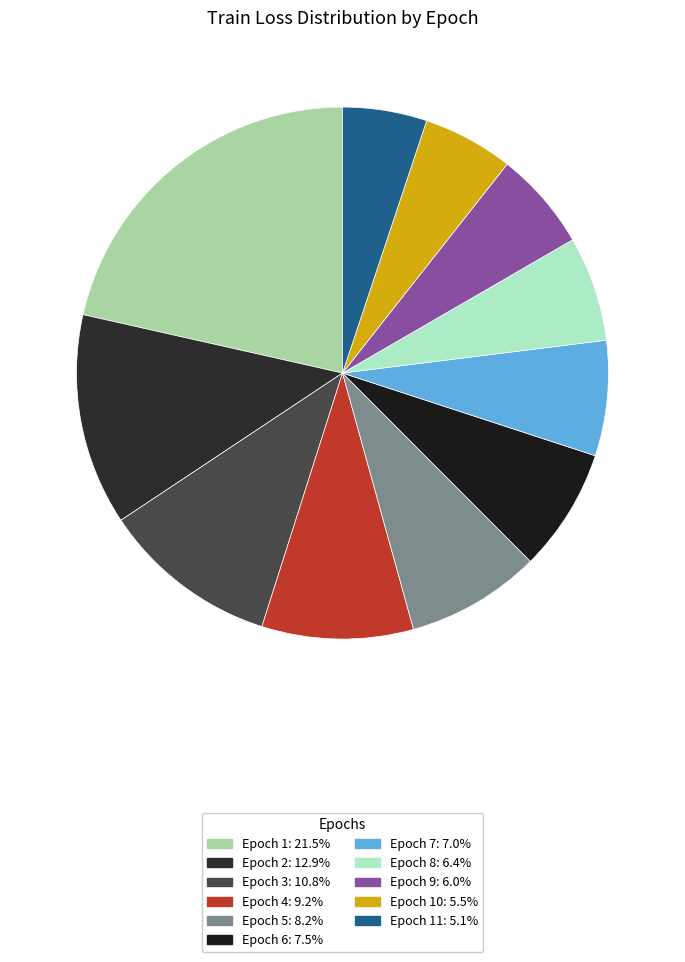

What is the largest slice in the pie chart?

1